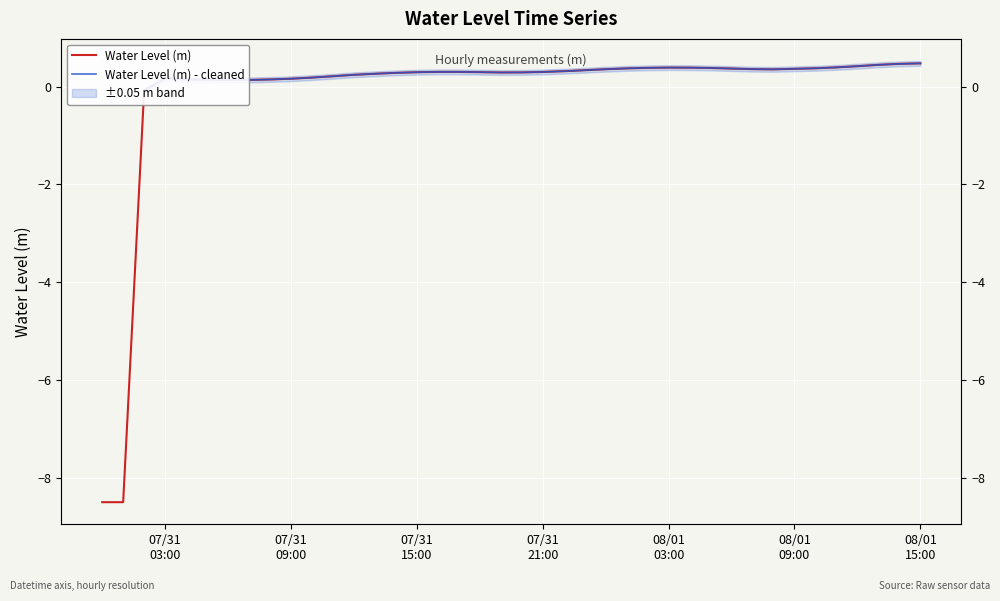

What is the difference between the second highest and second lowest values in the Water Level (m) - cleaned series?

0.3